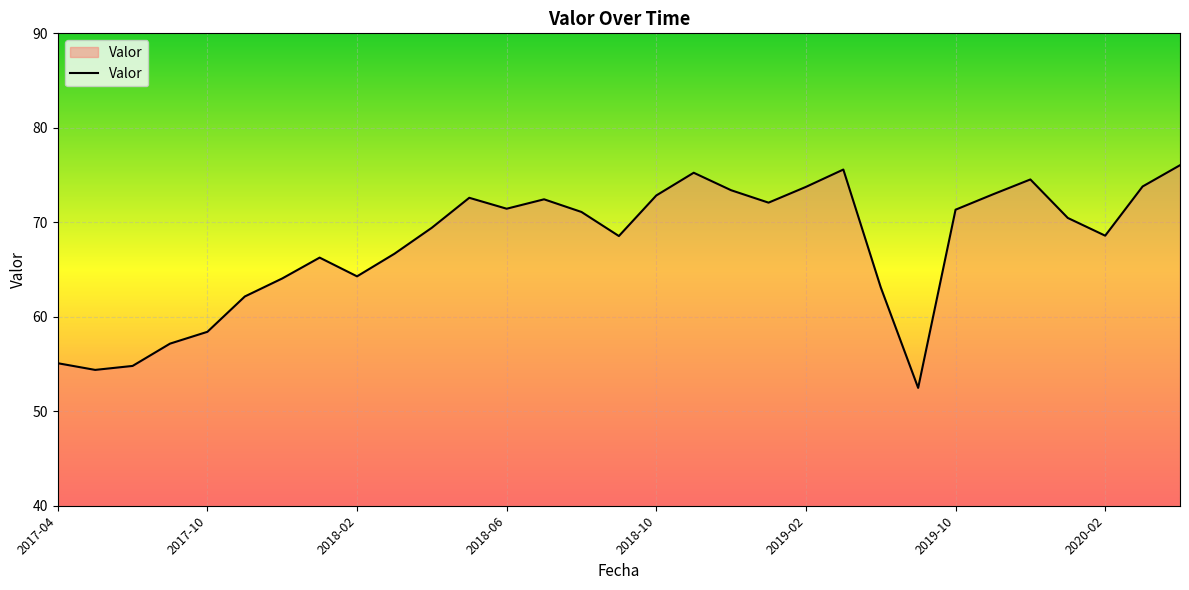

What is the smallest value displayed?

52.5